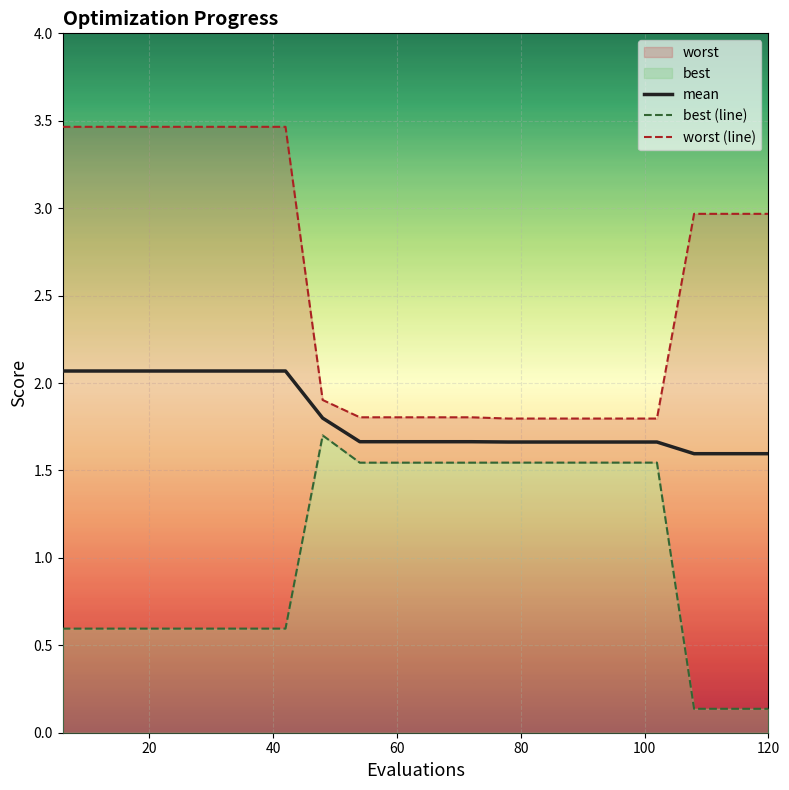

What is the highest value of the mean series?

2.1